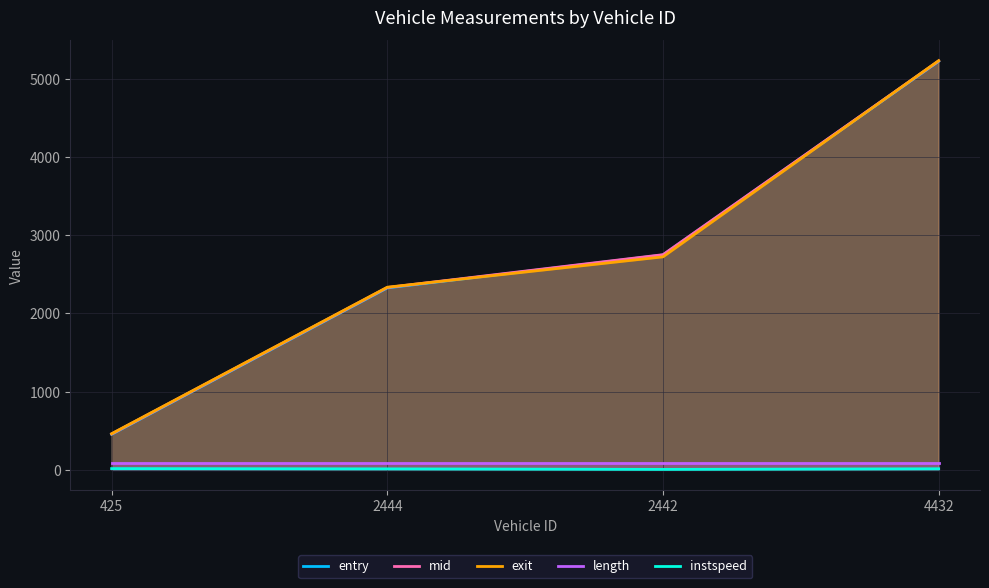

What is the label of the 1st point from the left?

425